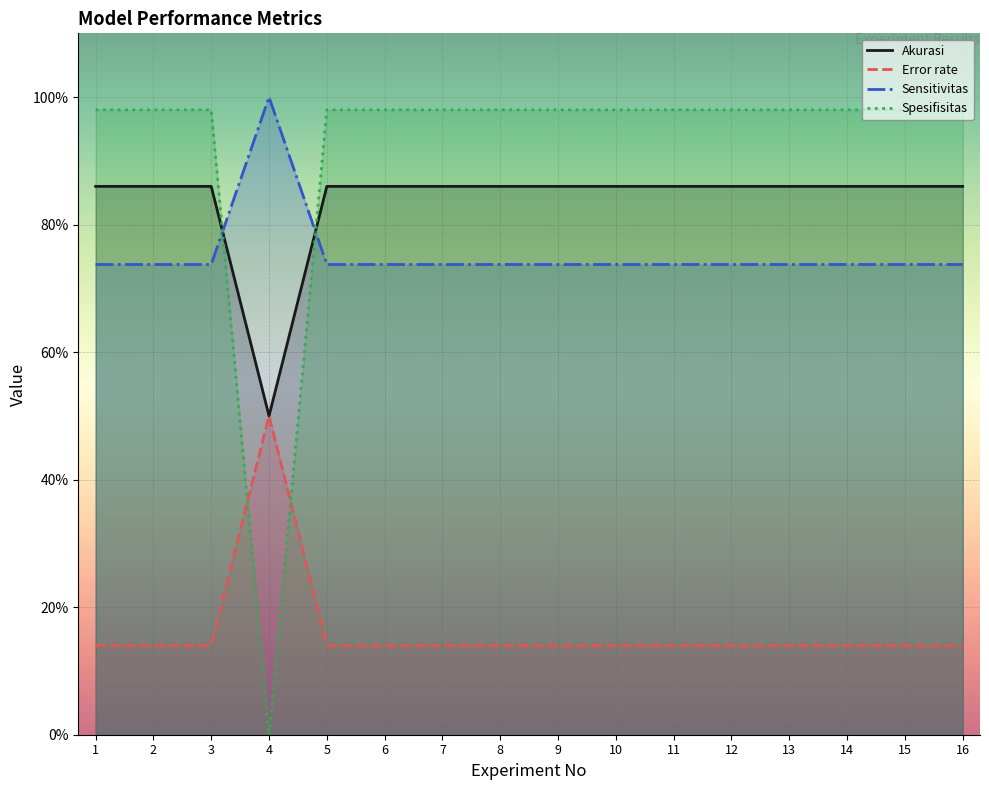

At 9, list the series in order from smallest to largest.

Error rate, Sensitivitas, Akurasi, Spesifisitas